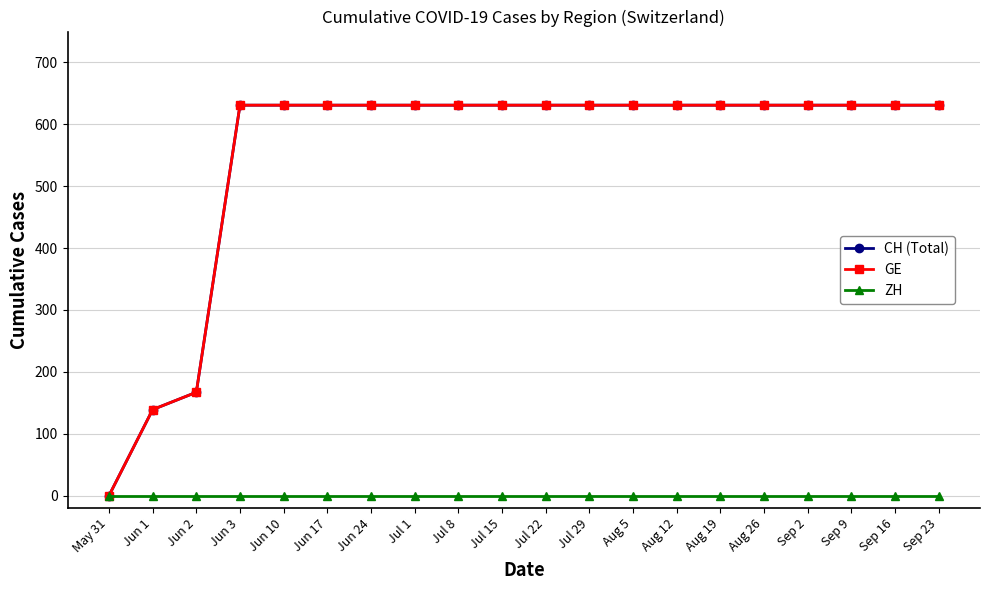

Does the chart have visible grid lines?

Yes